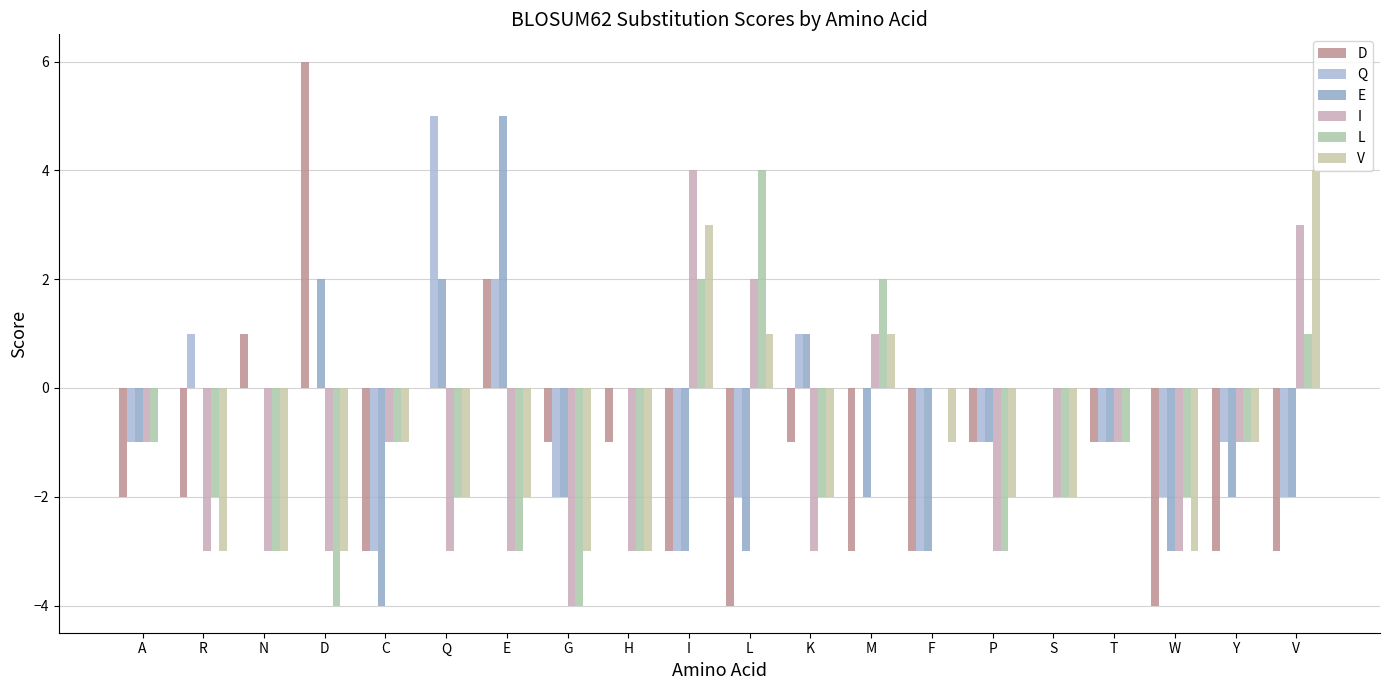

At which label does D first exceed -1?

N